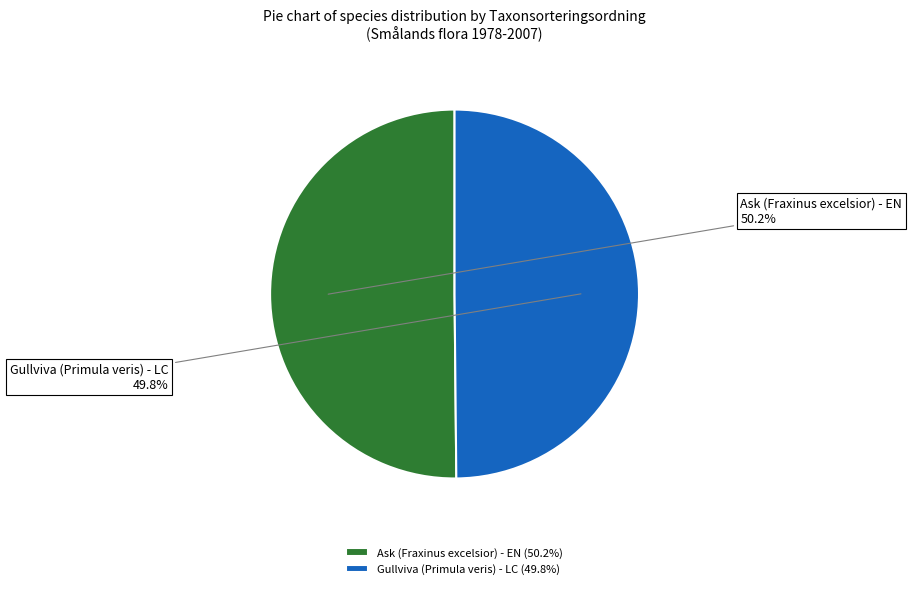

Is it true that Gullviva (Primula veris) - LC is 35% of the pie?

False